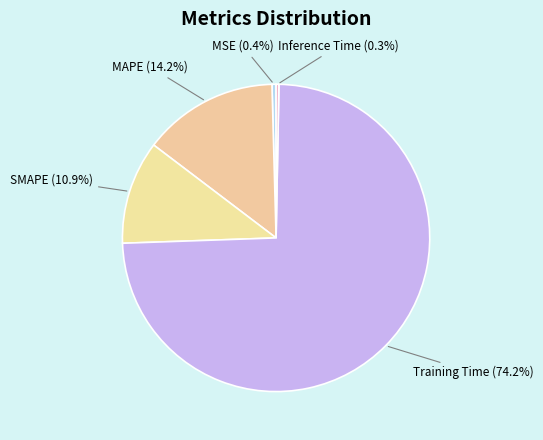

What percentage do SMAPE and MSE together represent?

11.3%